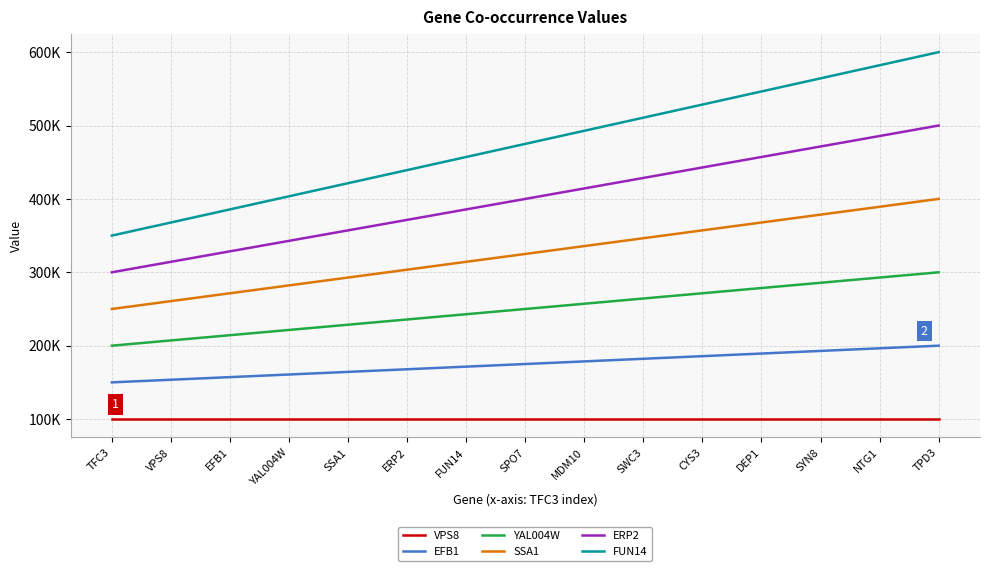

Is it true that FUN14 equals 510714.3 at SWC3?

True